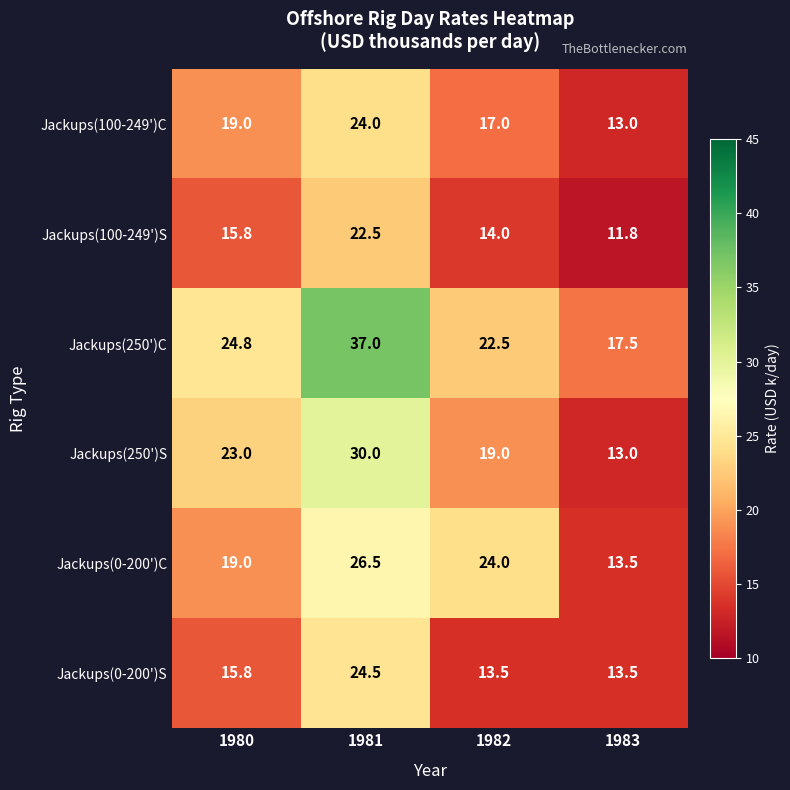

At which label does Jackups(100-249')S first exceed 15?

1980